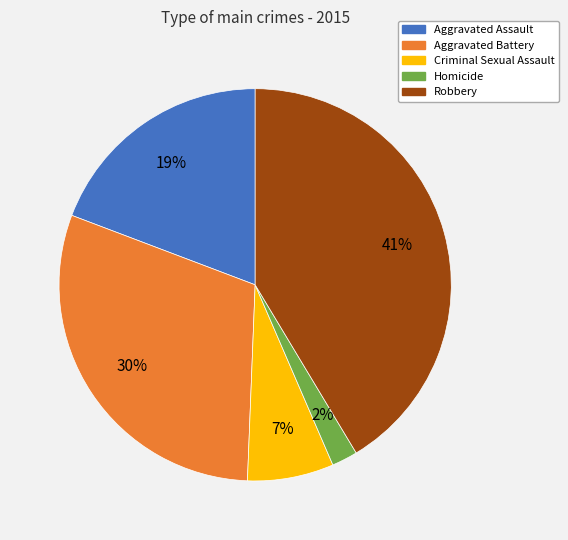

Does Aggravated Battery represent more than half of the total?

No